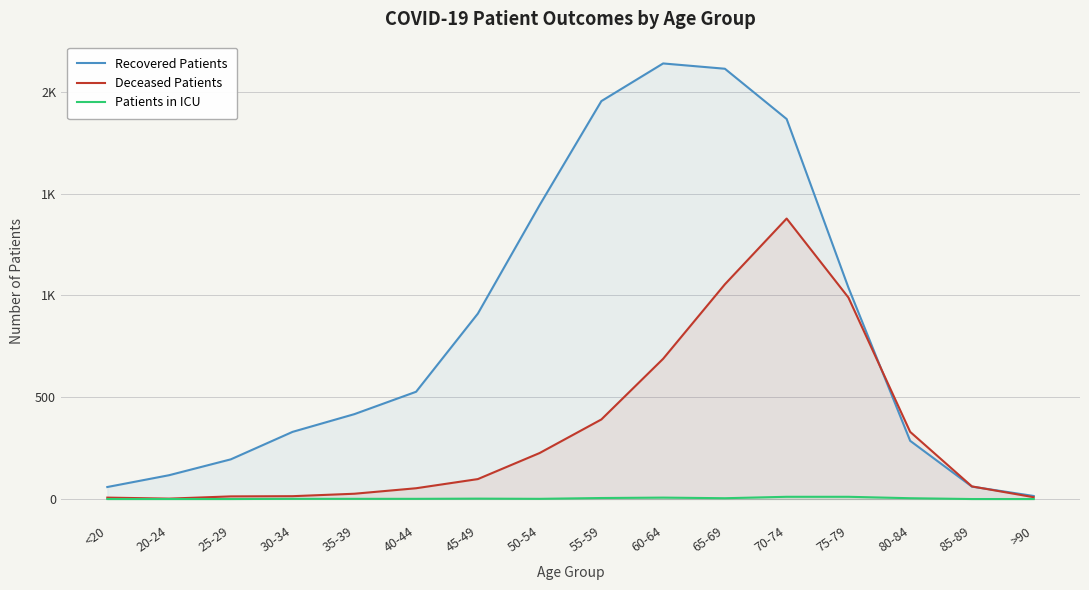

Which series has the largest total across all categories?

Recovered Patients